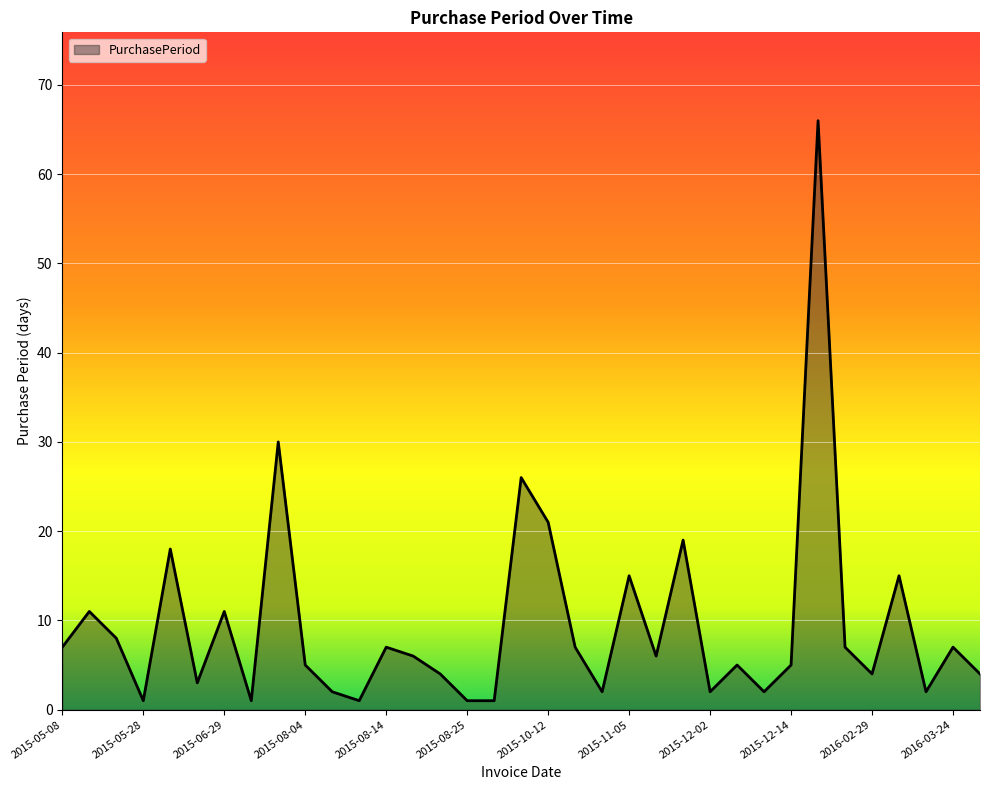

What is the maximum value shown in the chart?

66